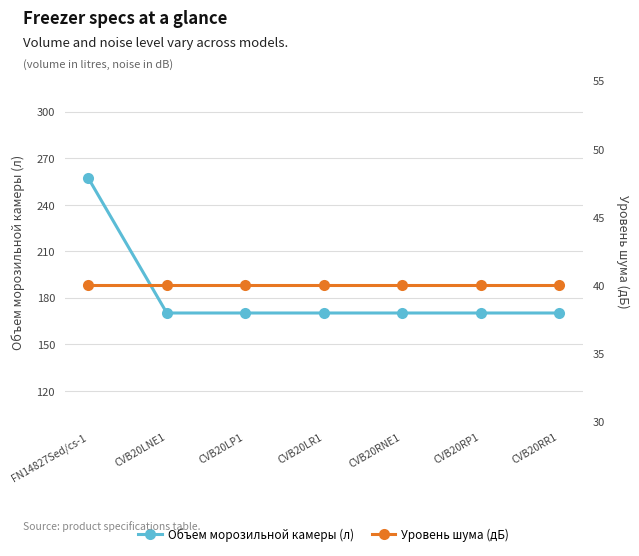

What is the spread (max minus min) of values at CVB20LP1?

130